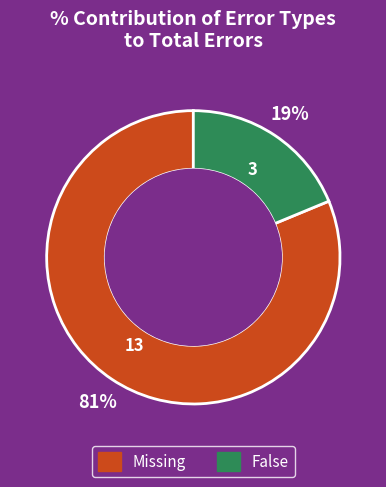

To the nearest percent, what is the combined percentage of False and Missing?

100%